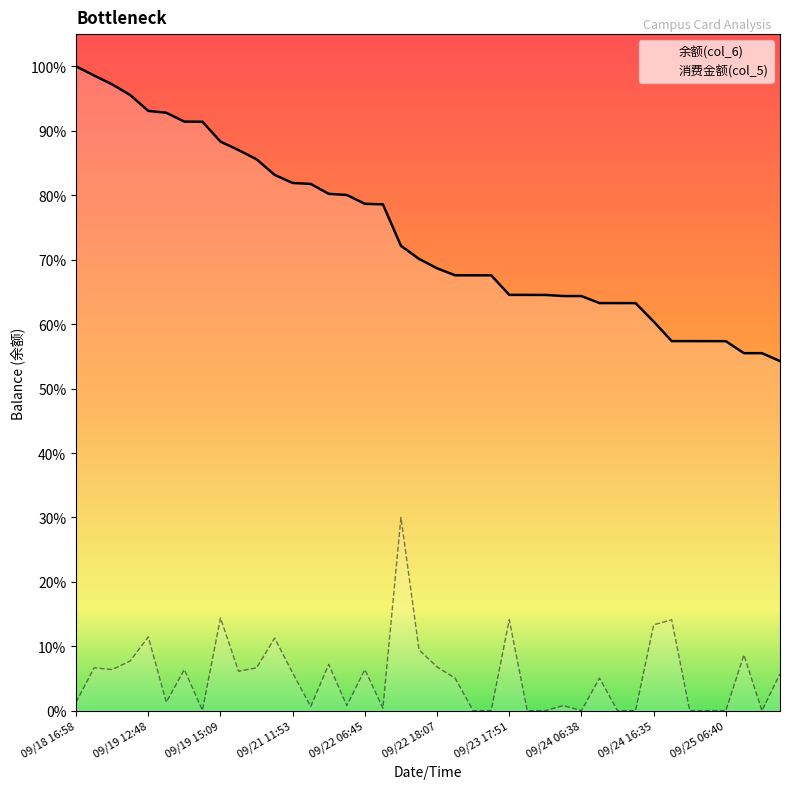

Rank the categories by 余额(col_6) value from lowest to highest.

09/25 14:13, 09/25 09:35, 09/25 06:50, 09/25 06:40, 09/24 18:27, 09/24 17:35, 09/24 17:20, 09/24 16:35, 09/24 14:02, 09/24 10:01, 09/24 06:47, 09/24 06:38, 09/23 21:46, 09/23 18:51, 09/23 18:18, 09/23 17:51, 09/23 13:40, 09/23 12:44, 09/23 06:40, 09/22 18:07, 09/22 11:34, 09/22 10:46, 09/22 10:42, 09/22 06:45, 09/21 22:33, 09/21 17:36, 09/21 14:13, 09/21 11:53, 09/21 08:46, 09/20 16:16, 09/20 11:42, 09/19 15:09, 09/19 13:56, 09/19 12:48, 09/19 12:48, 09/19 12:48, 09/19 09:11, 09/19 09:11, 09/18 21:06, 09/18 16:58